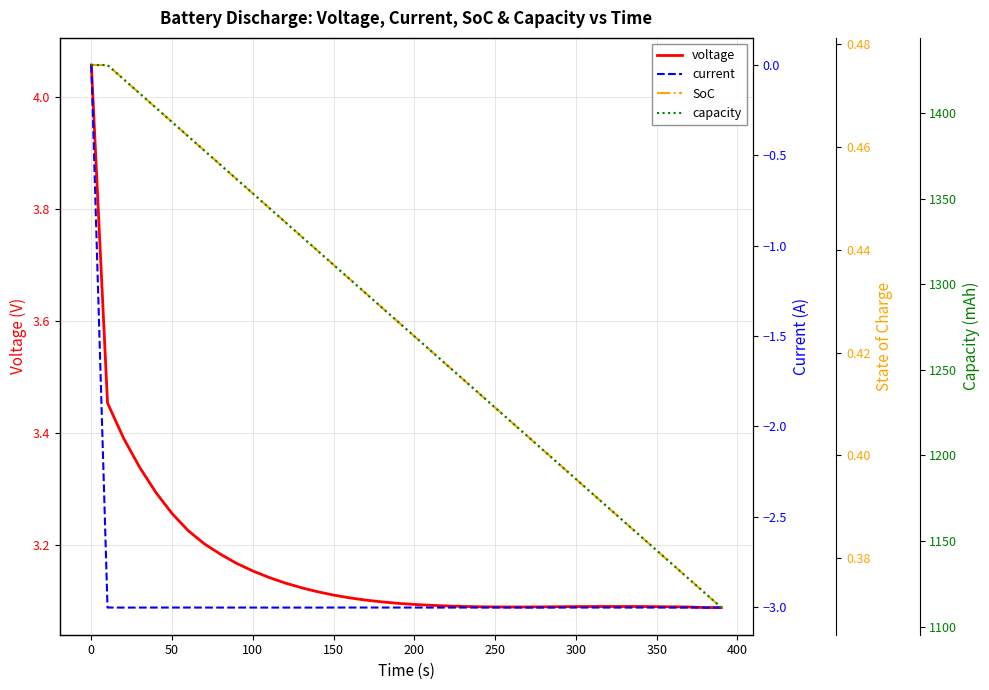

What is the maximum value for voltage?

4.1